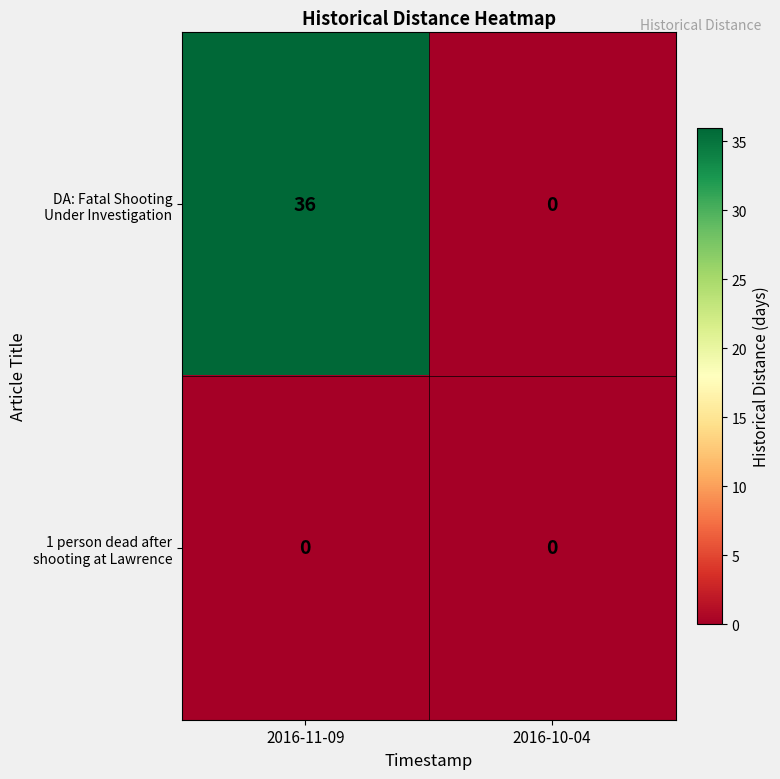

What is the greatest value displayed?

36